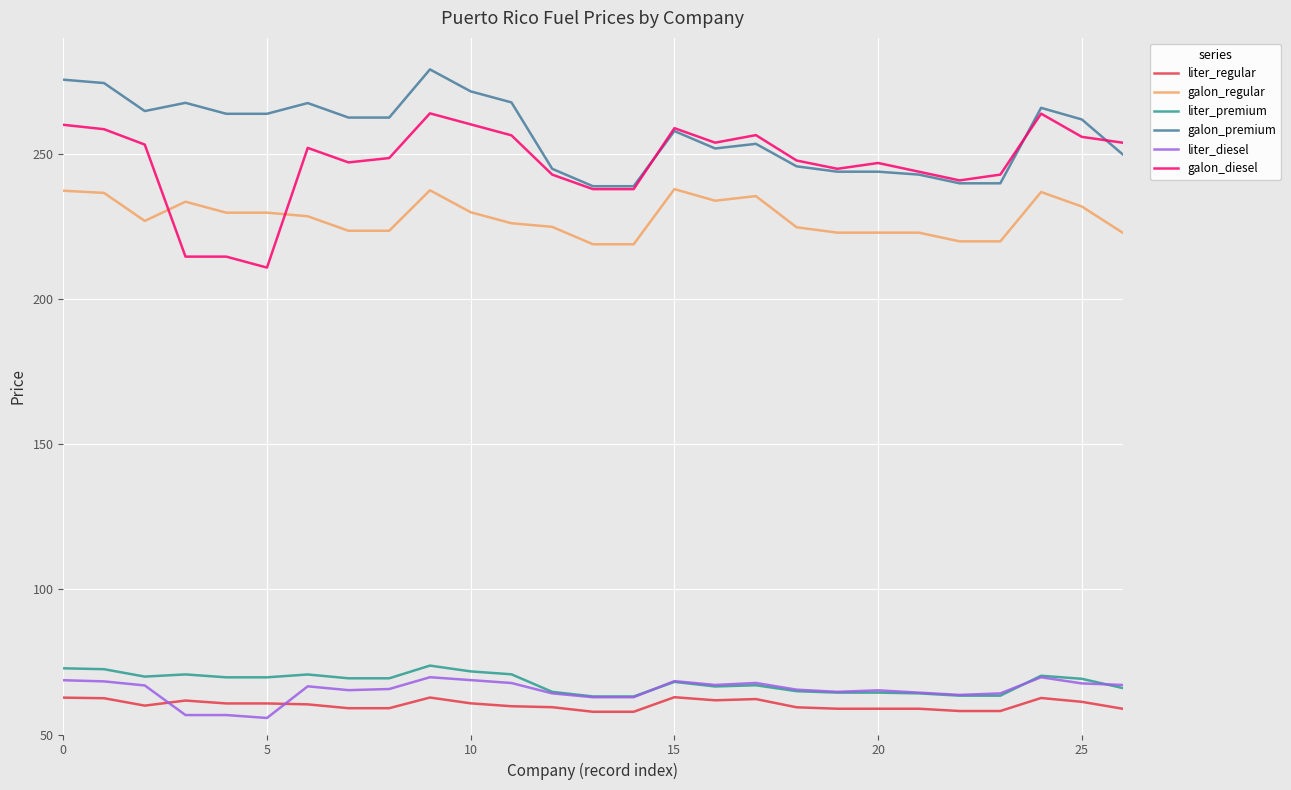

Which series has the largest total across all categories?

galon_premium